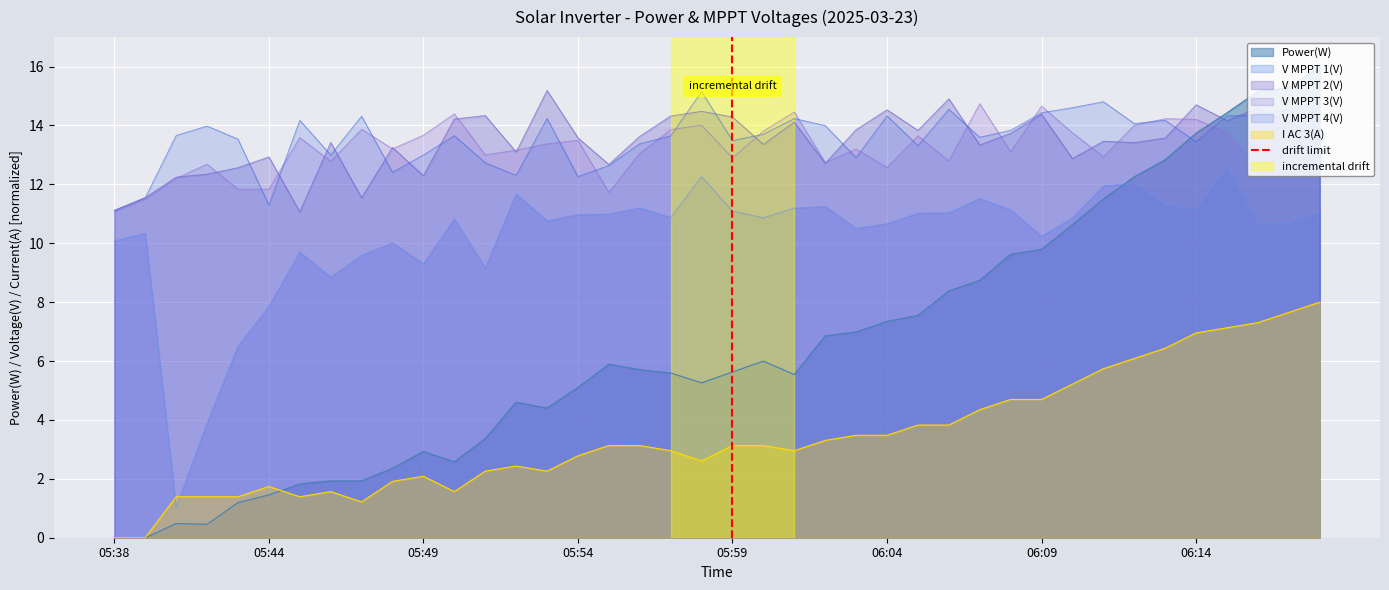

What is the minimum value for V MPPT 4(V)?

11.1